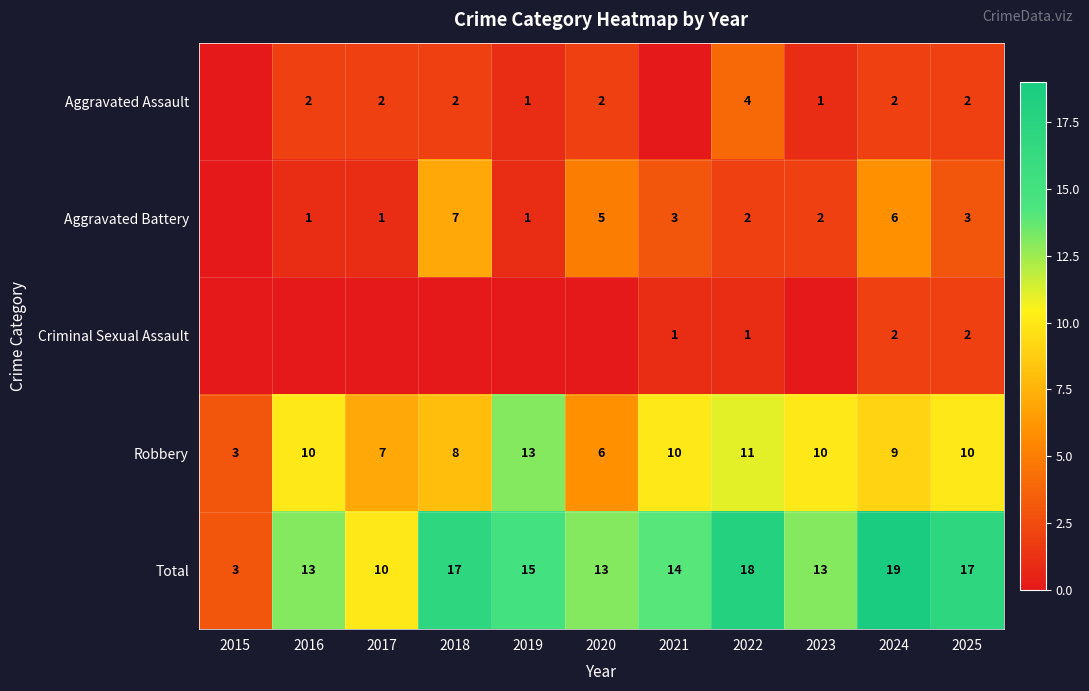

What is the spread (max minus min) of values at 2016?

13